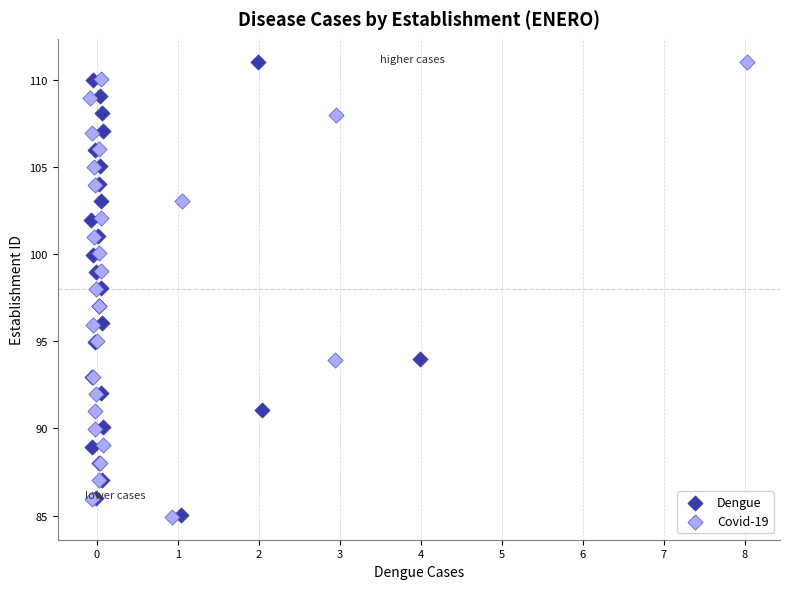

Which series has the largest Y range (max minus min)?

Covid-19